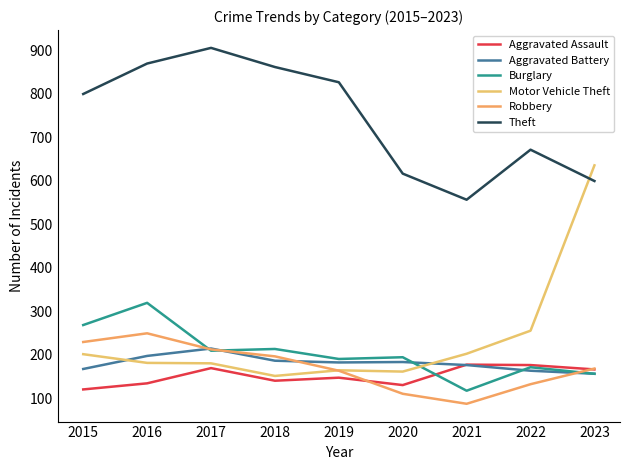

What are all the series names shown in the legend?

Aggravated Assault, Aggravated Battery, Burglary, Motor Vehicle Theft, Robbery, Theft